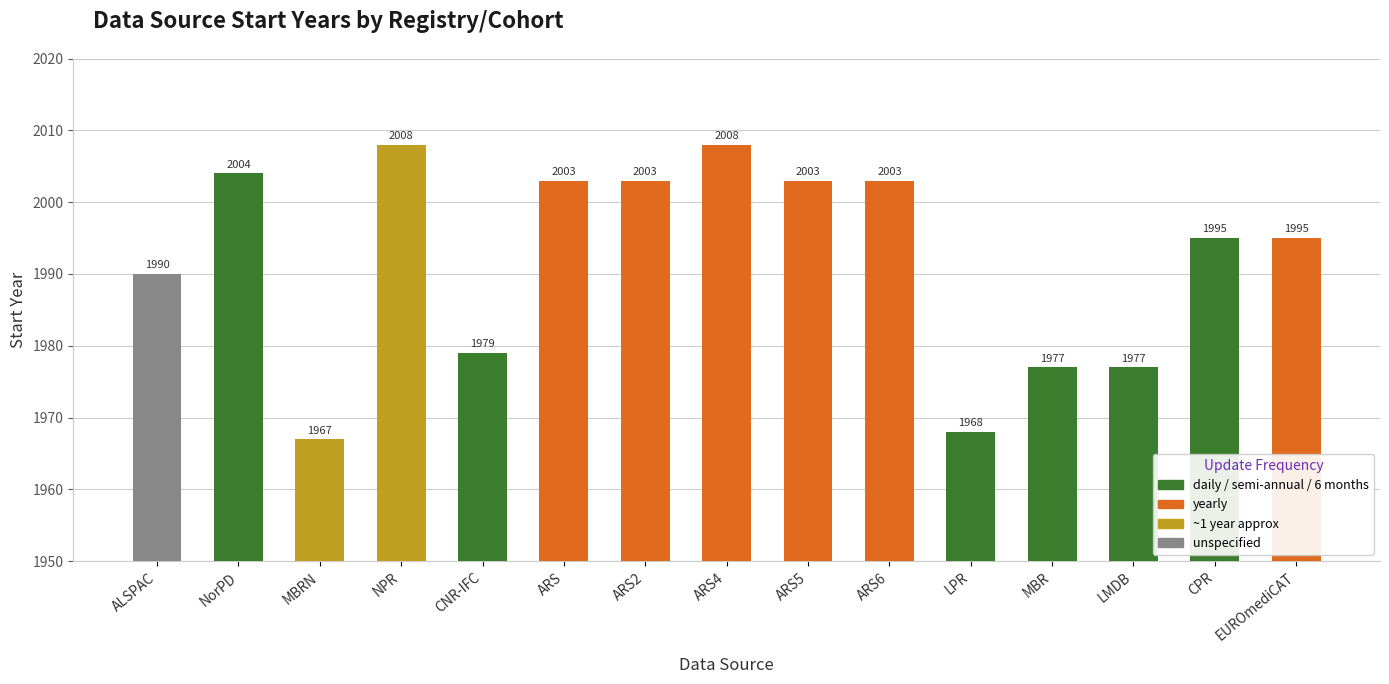

At which category does the chart reach its peak across all series?

NPR